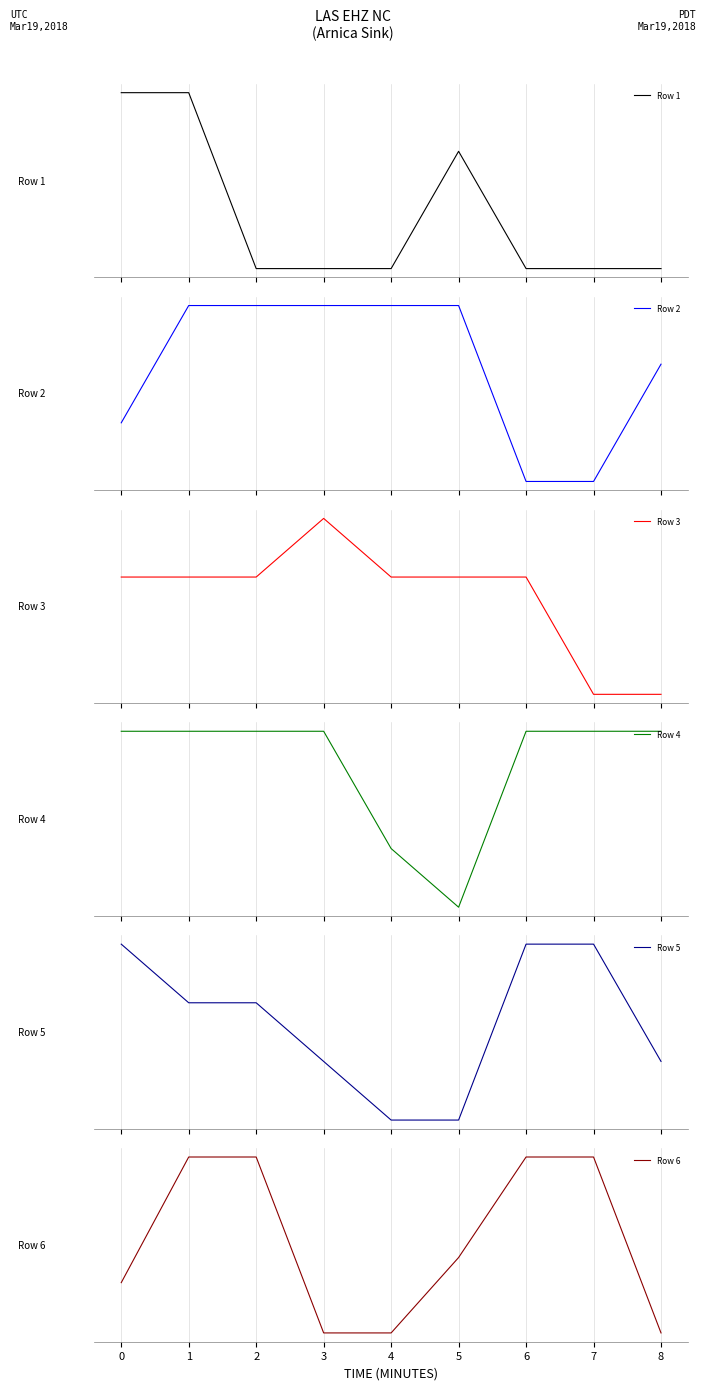

What are all the series names shown in the legend?

Row 1, Row 2, Row 3, Row 4, Row 5, Row 6